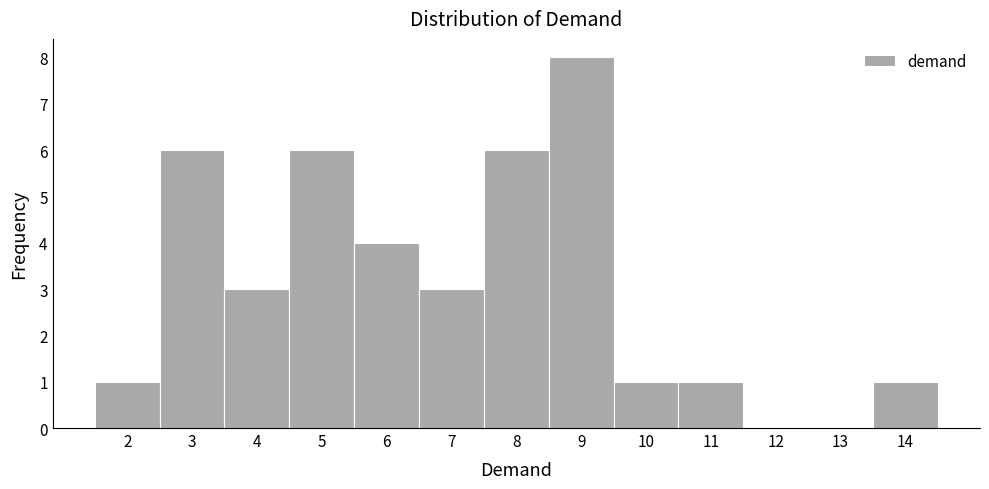

Which range on the x-axis has the tallest bar?

8.5 to 9.5